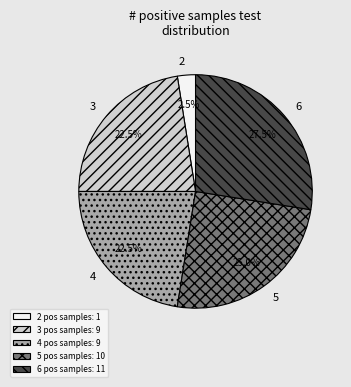

Is there a majority slice in this chart?

No